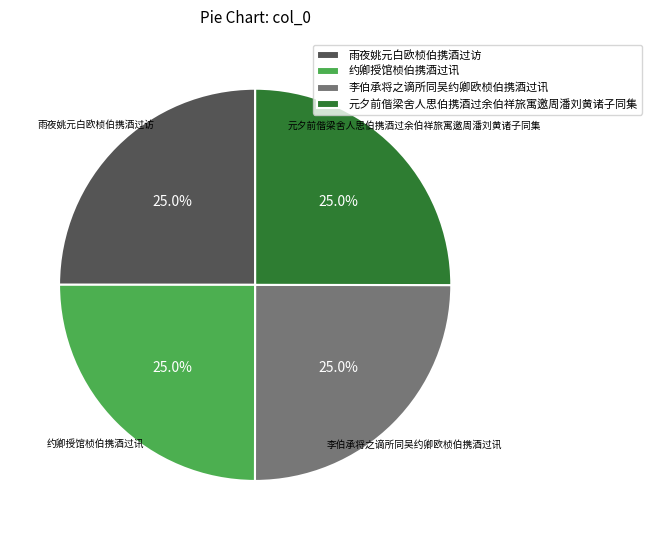

How much of the chart is everything except 元夕前偕梁舍人思伯携酒过余伯祥旅寓邀周潘刘黄诸子同集?

75.0%